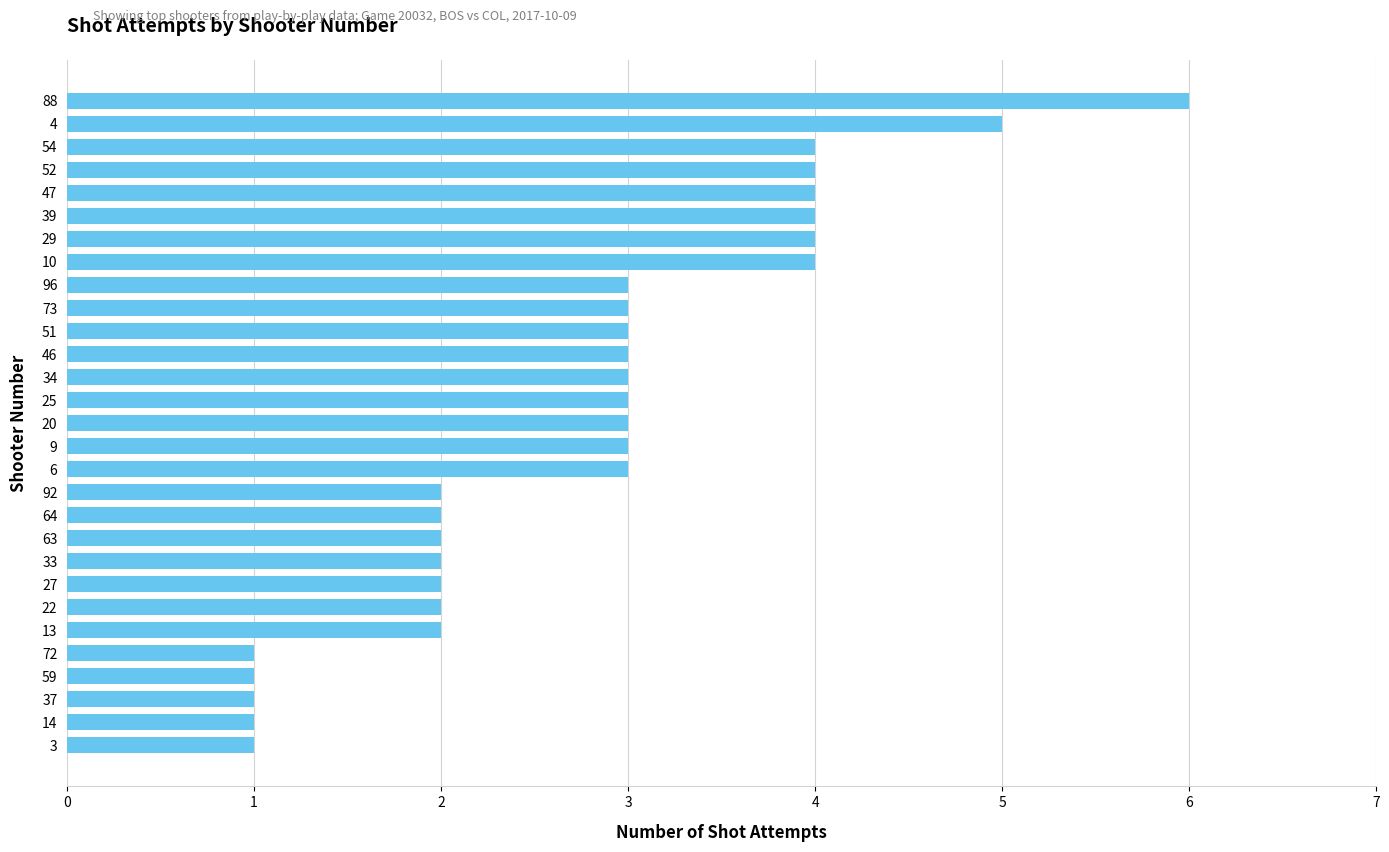

Reading top to bottom, extract all data points from this chart.

6	5	4	4	4	4	4	4	3	3	3	3	3	3	3	3	3	2	2	2	2	2	2	2	1	1	1	1	1